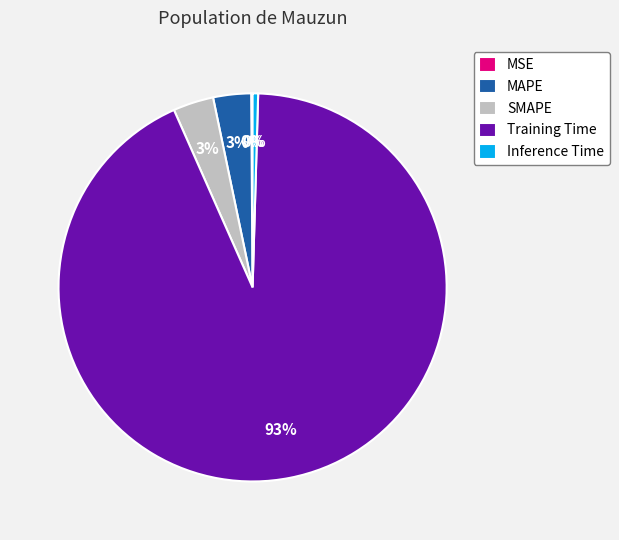

What percentage is the SMAPE slice, to the nearest percent?

3%